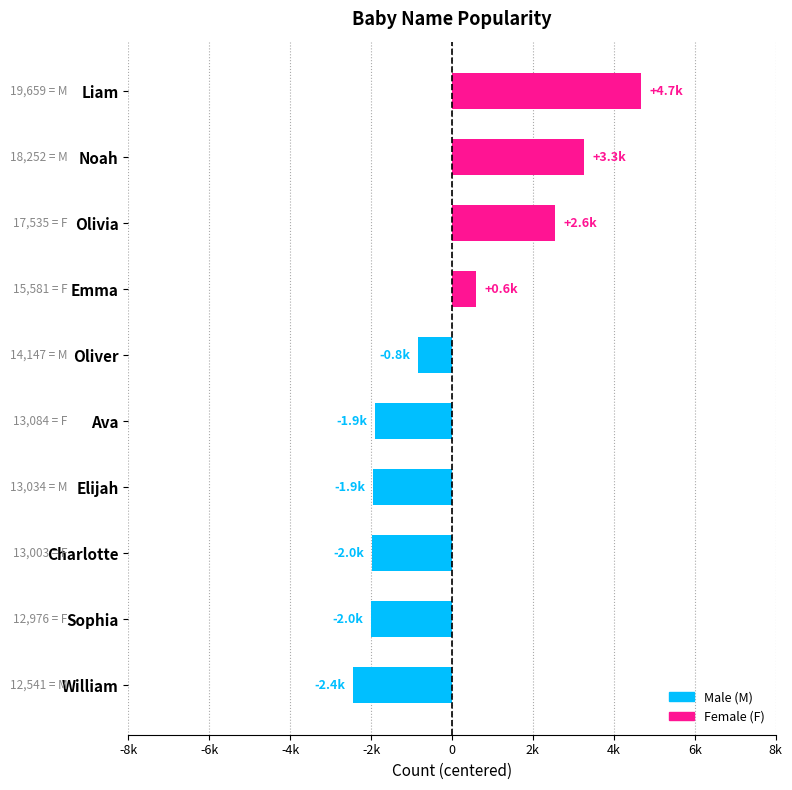

Which label corresponds to the largest value in the chart?

Liam